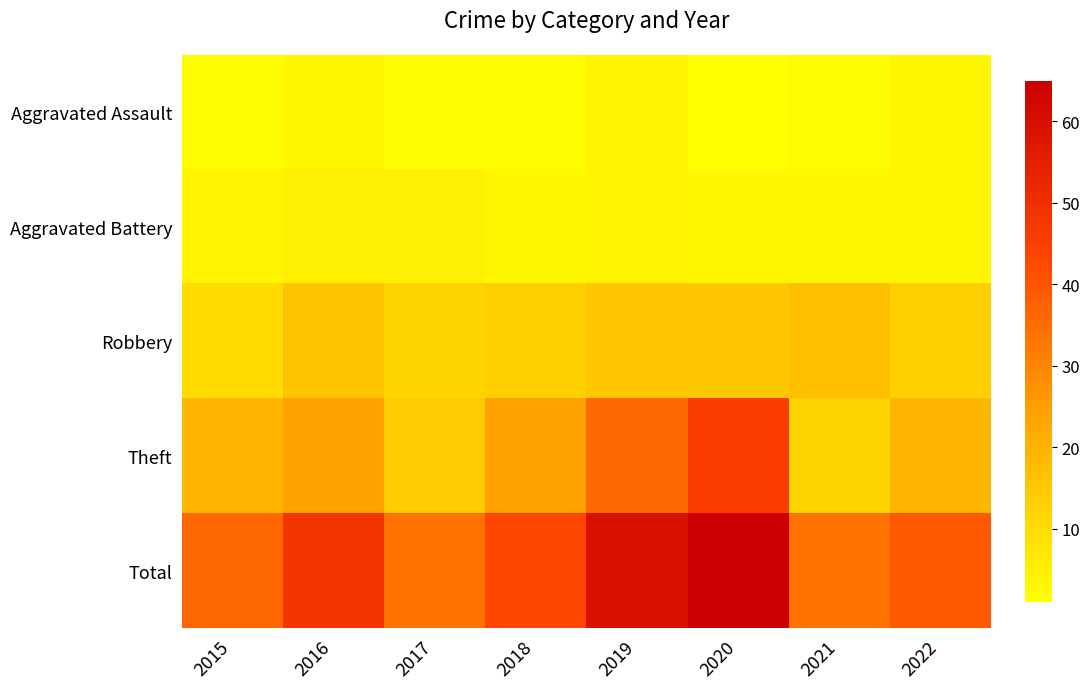

What is the difference between the highest and lowest values at 2018?

41